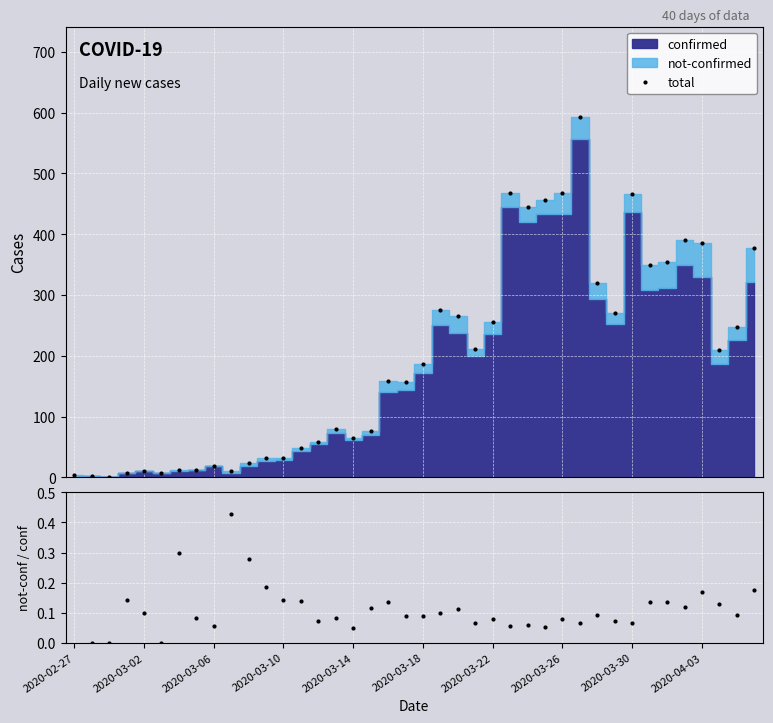

The value of total at 31 is 271.0. True or false?

True